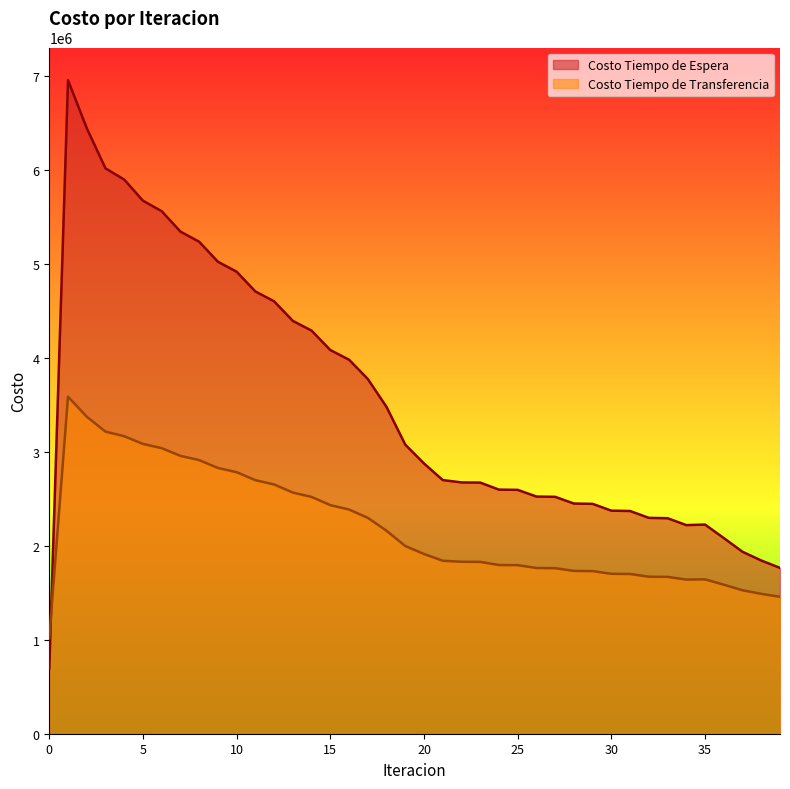

At which category does Costo Tiempo de Transferencia reach its first local valley?

34